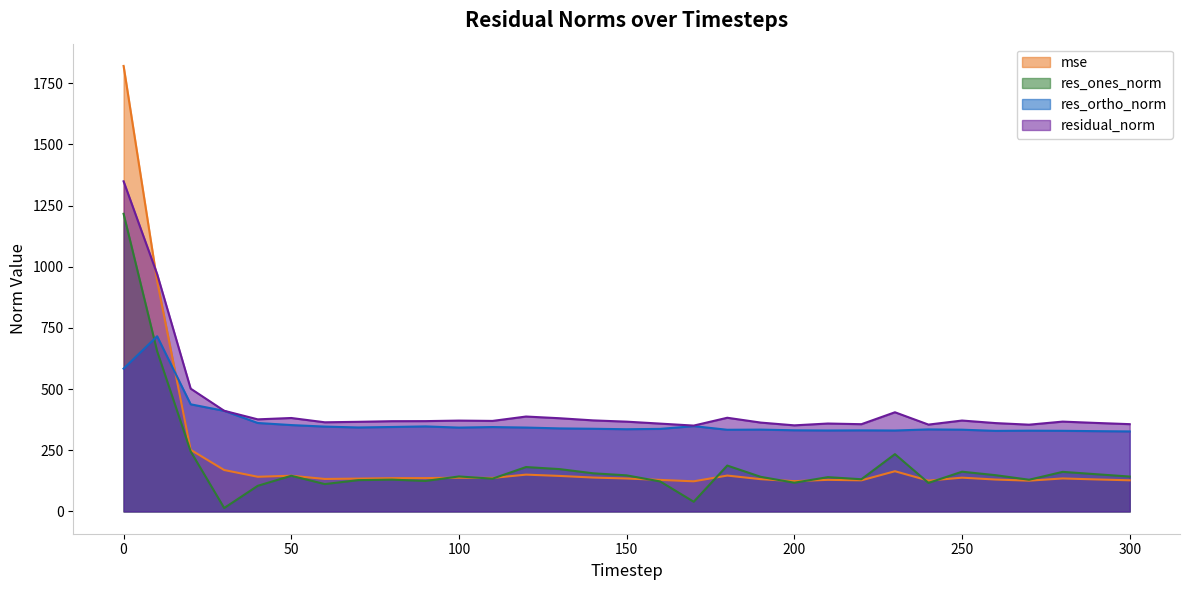

What is the sum of the res_ones_norm values at 70 and 90?

252.5